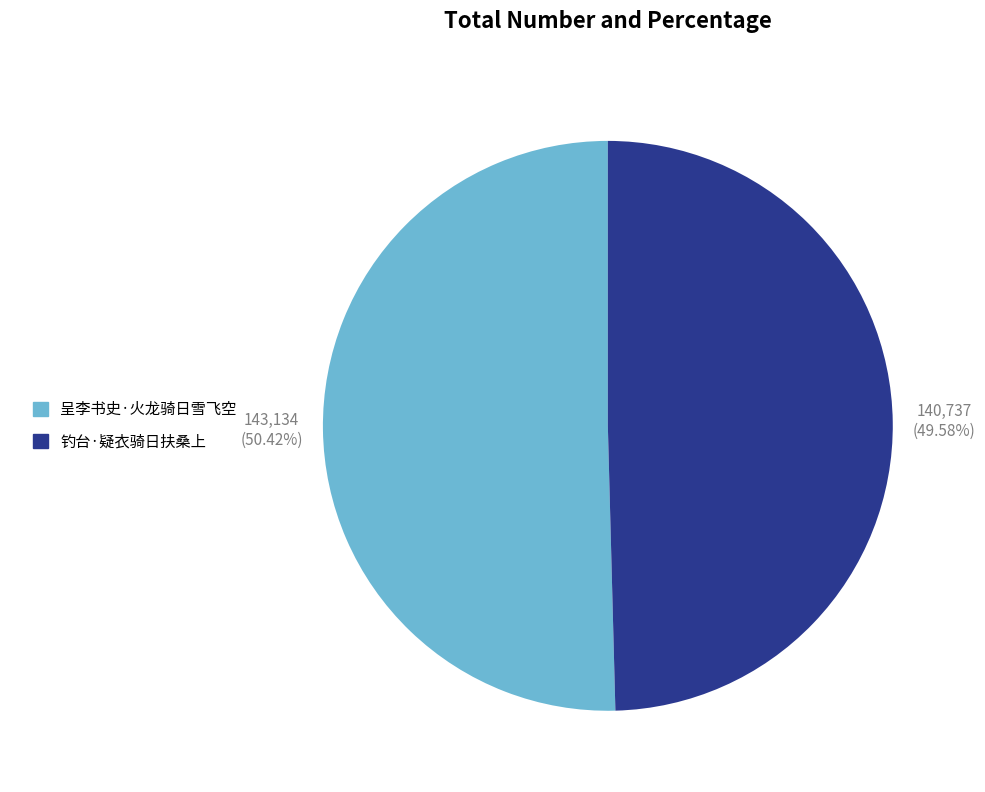

To the nearest percent, what is the difference between the 呈李书史·火龙骑日雪飞空 and 钓台·疑衣骑日扶桑上 slice percentages?

1%